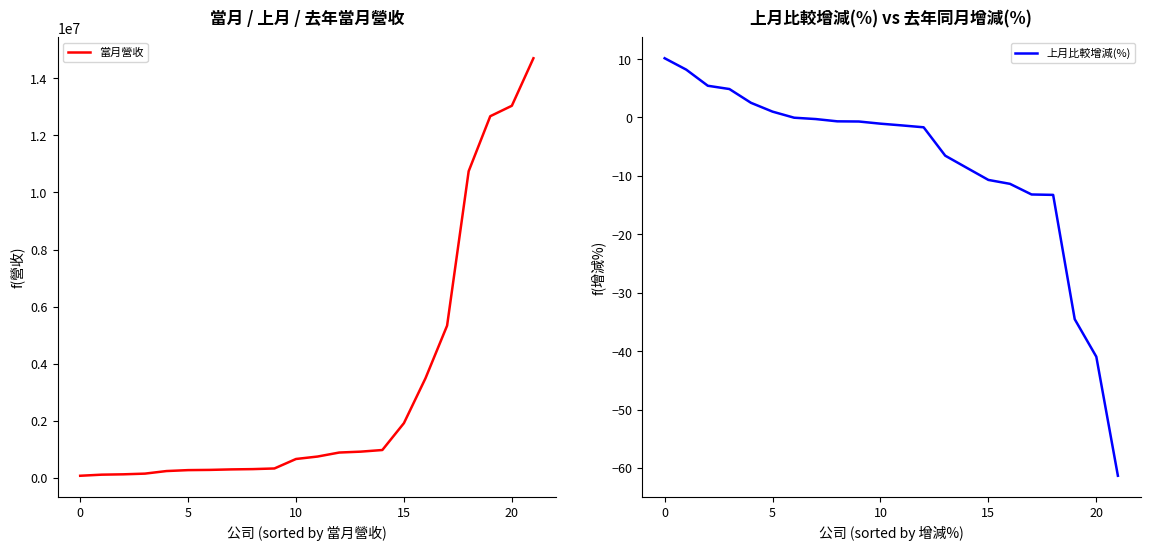

Which label corresponds to the smallest value in the chart?

21